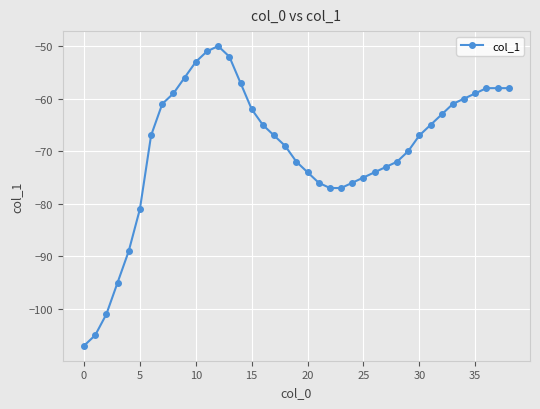

What is the smallest value displayed?

-107